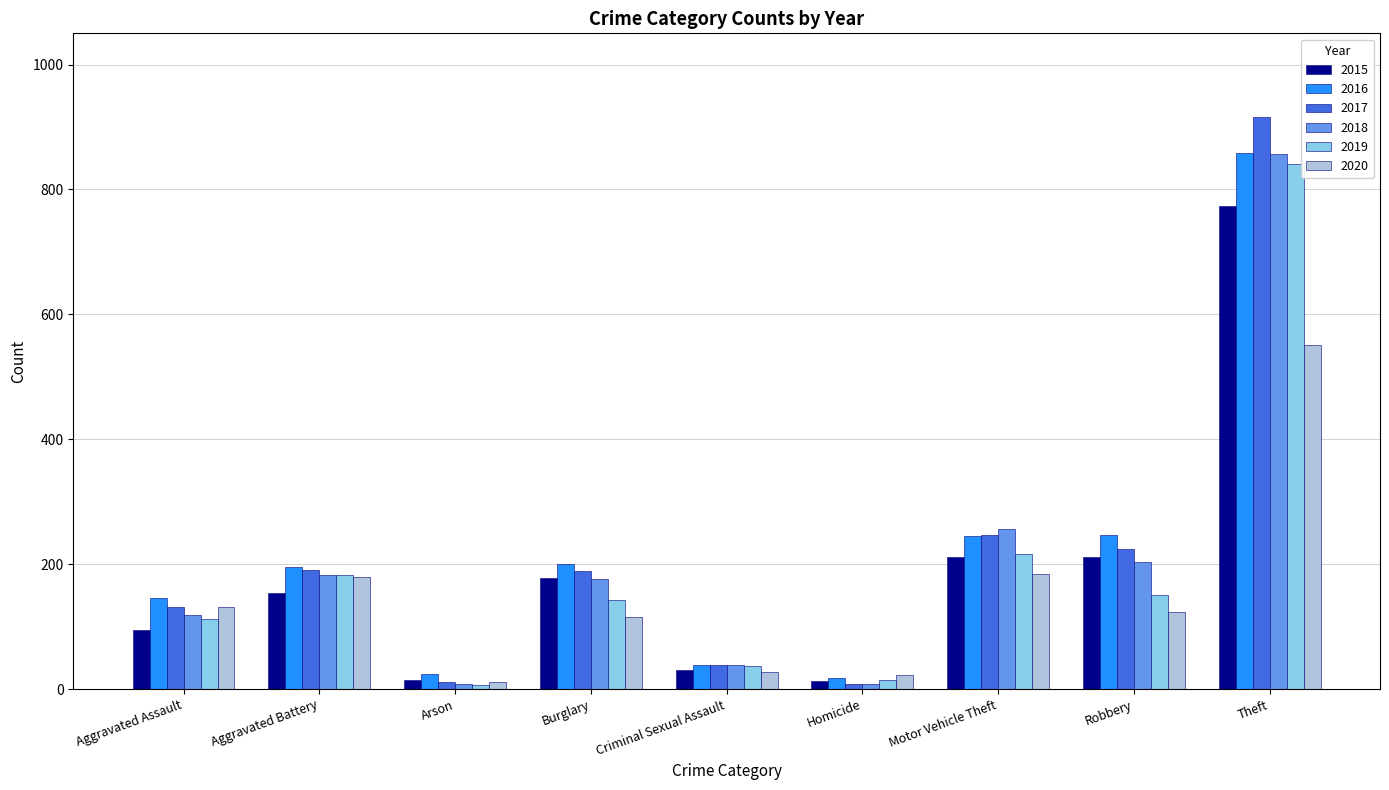

True or false: 2016 has a value of 245 at Motor Vehicle Theft.

True